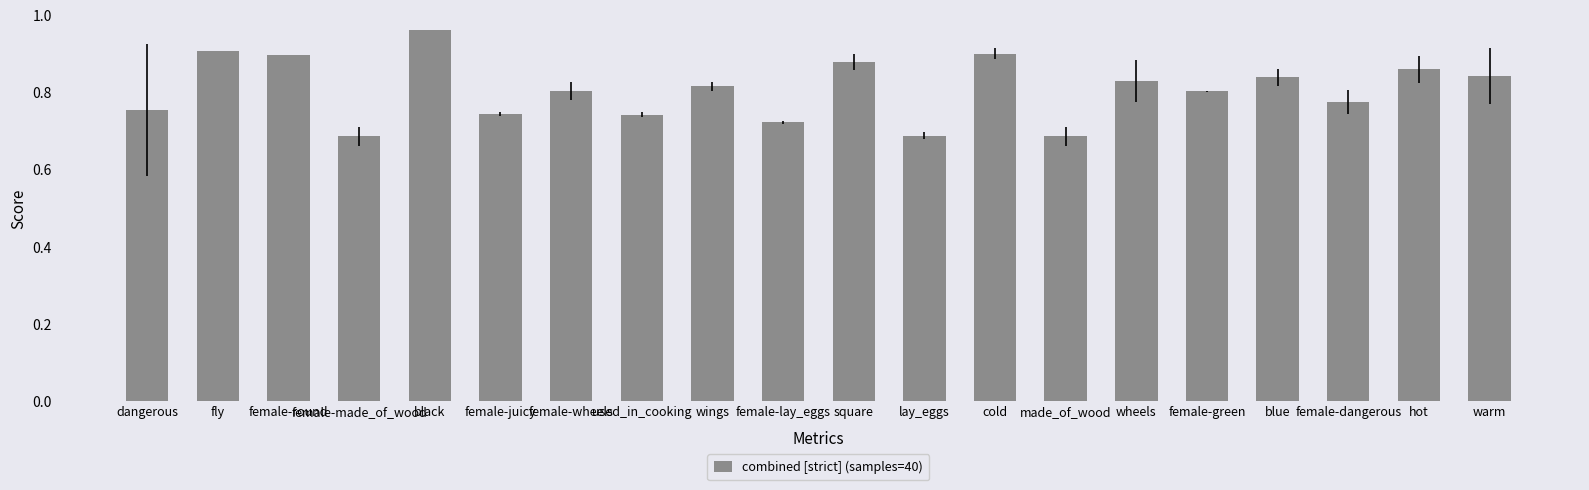

Which label corresponds to the largest value in the chart?

black